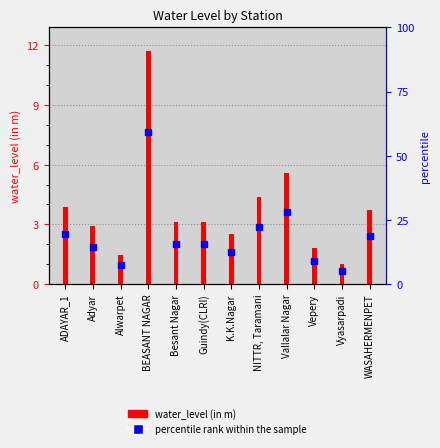

Which has a higher value, ADAYAR_1 or NITTR, Taramani?

NITTR, Taramani